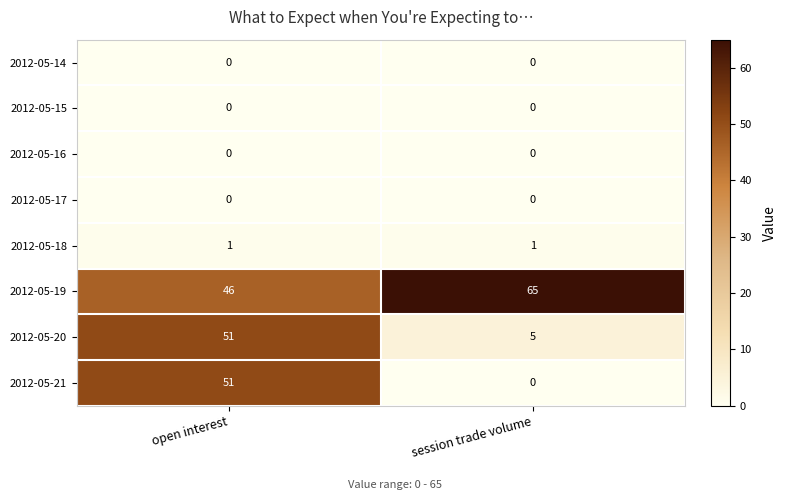

Which series has the largest total across all categories?

2012-05-19